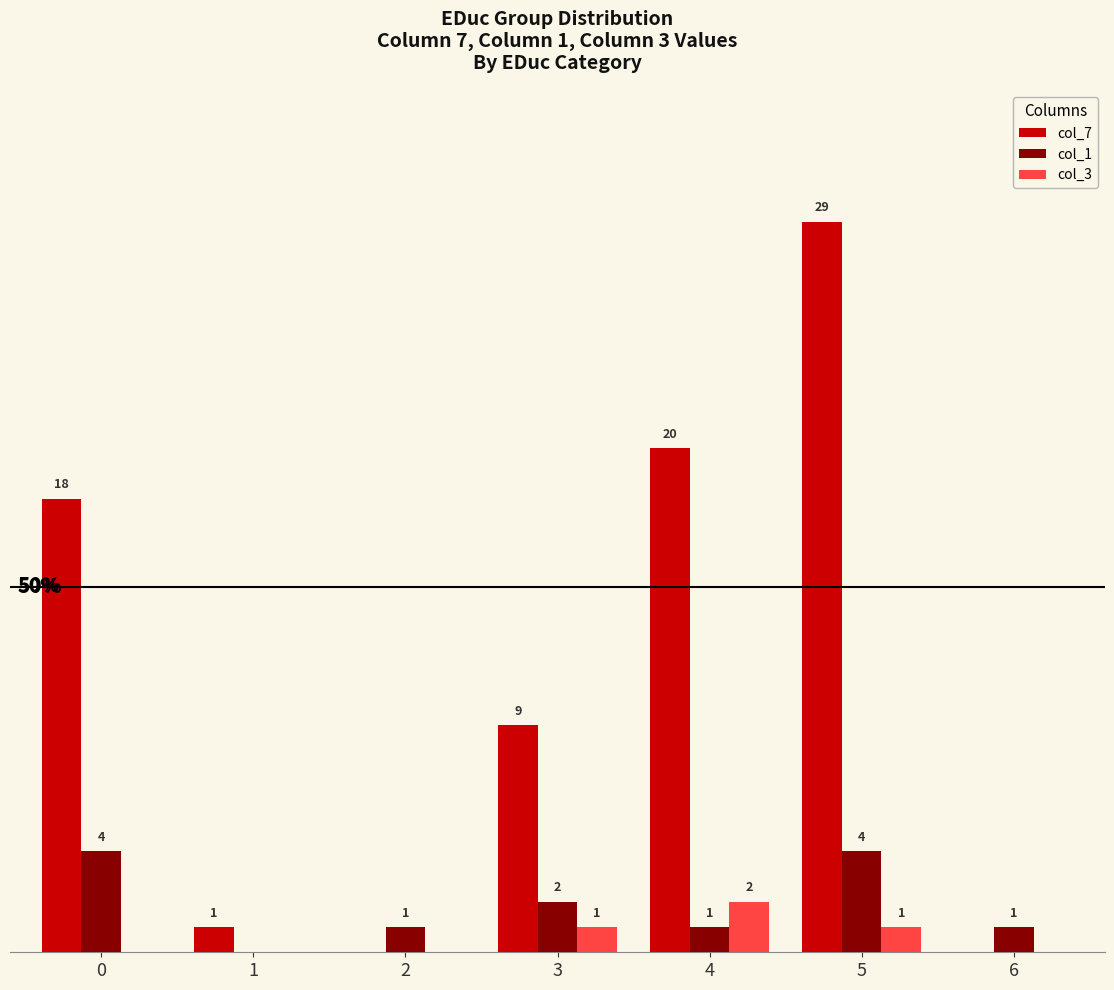

Does the chart contain stacked bars?

No